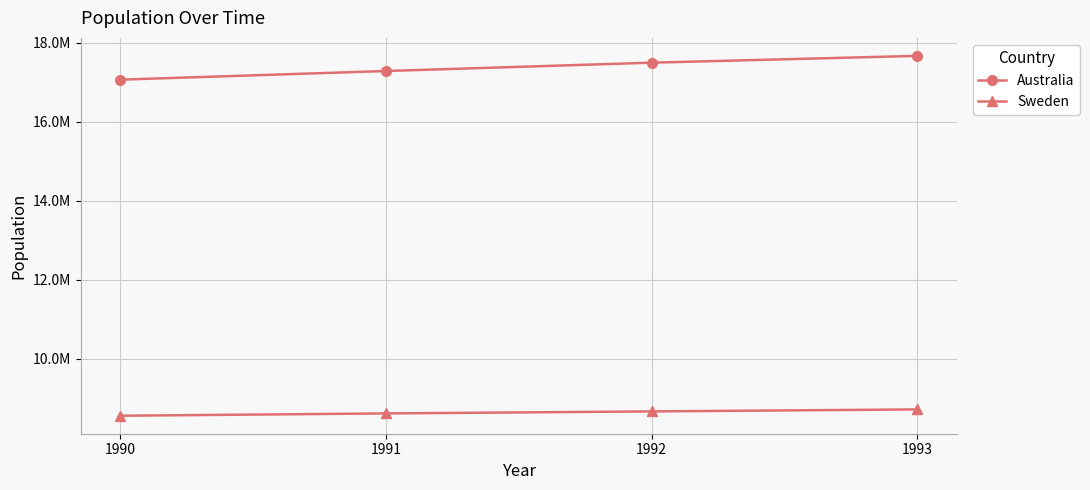

Is it true that Australia equals 28830072 at 1992?

False